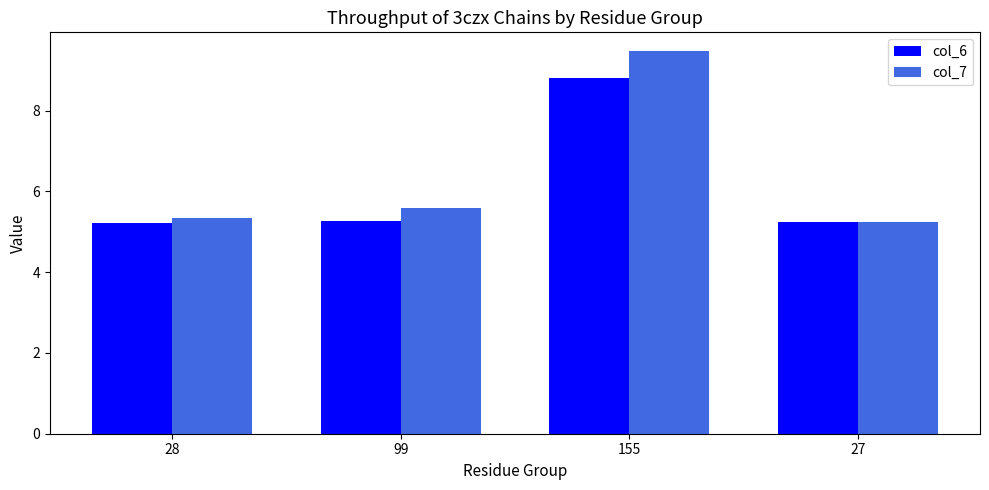

What is the sum of all col_6 values?

24.5